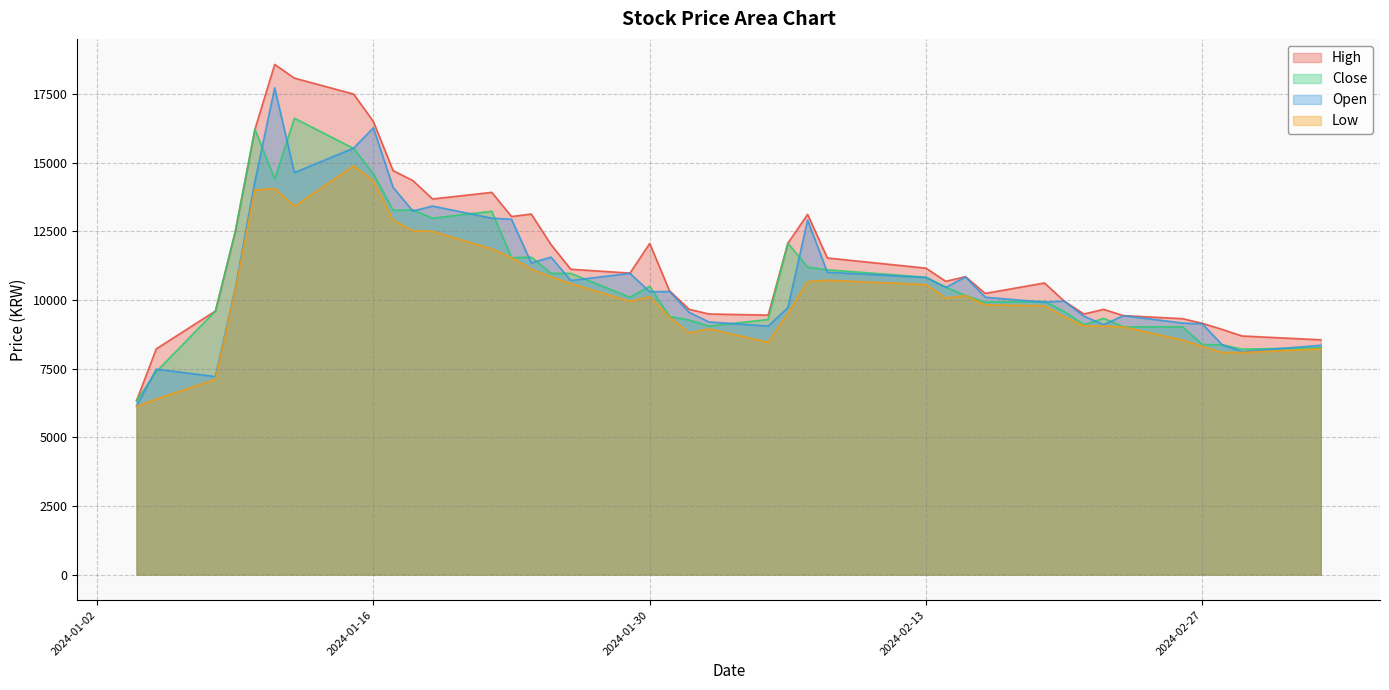

List the labels in order of High value, largest first.

2024-01-11, 2024-01-12, 2024-01-15, 2024-01-16, 2024-01-10, 2024-01-17, 2024-01-18, 2024-01-22, 2024-01-19, 2024-01-24, 2024-02-07, 2024-01-23, 2024-01-09, 2024-02-06, 2024-01-30, 2024-01-25, 2024-02-08, 2024-02-13, 2024-01-26, 2024-01-29, 2024-02-15, 2024-02-14, 2024-02-19, 2024-01-31, 2024-02-16, 2024-02-20, 2024-02-01, 2024-02-22, 2024-01-08, 2024-02-02, 2024-02-21, 2024-02-05, 2024-02-23, 2024-02-26, 2024-02-27, 2024-02-28, 2024-02-29, 2024-03-04, 2024-01-05, 2024-01-04